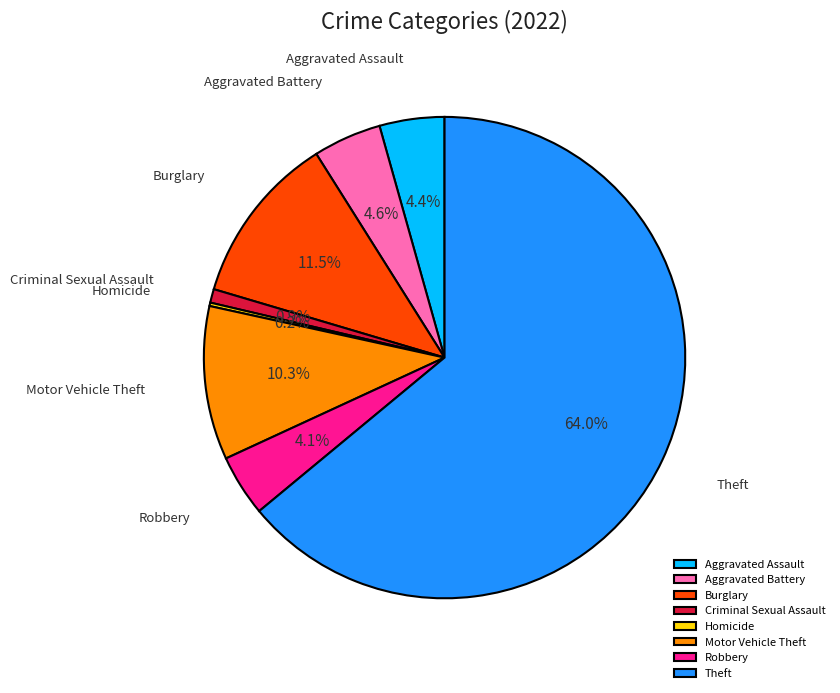

The Criminal Sexual Assault slice represents 15% of the pie. True or false?

False